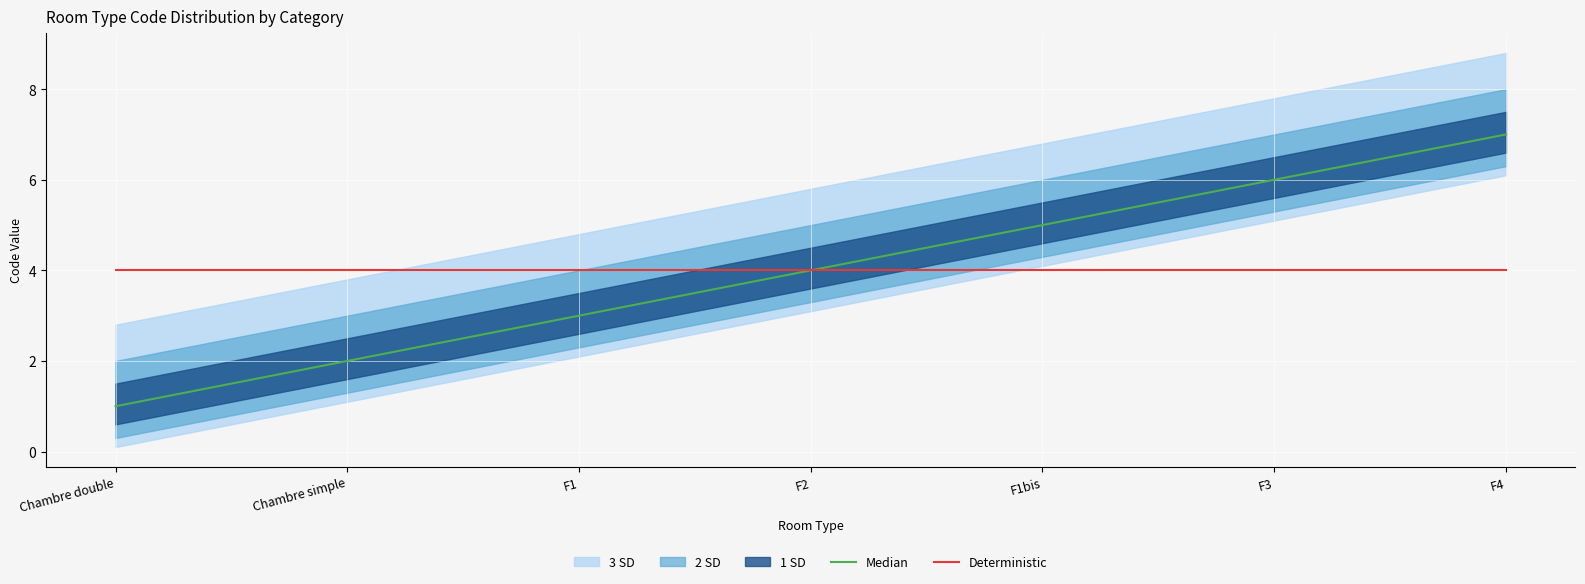

What is the maximum value for Deterministic?

4